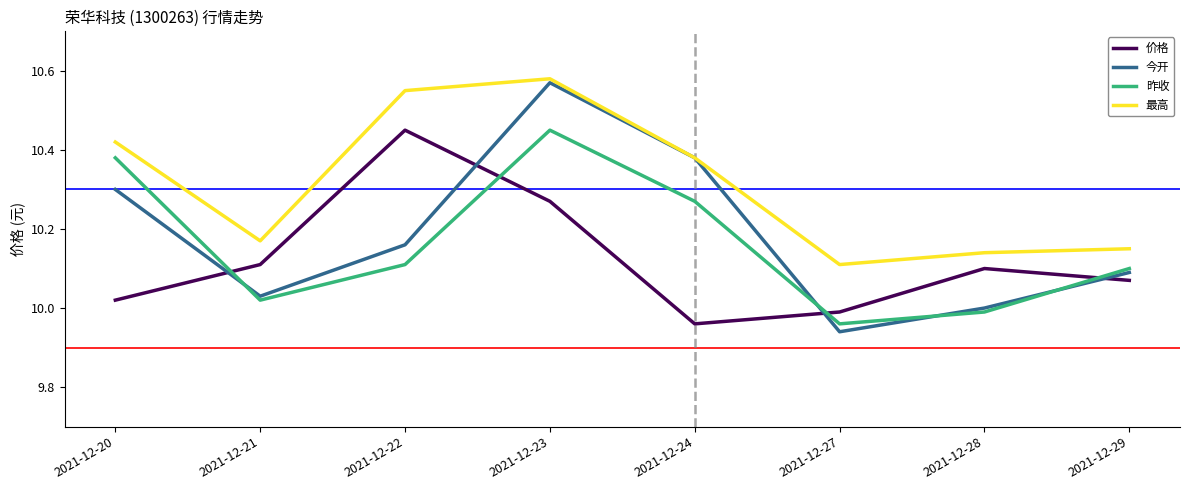

At which category is the sum across all series the highest?

2021-12-23